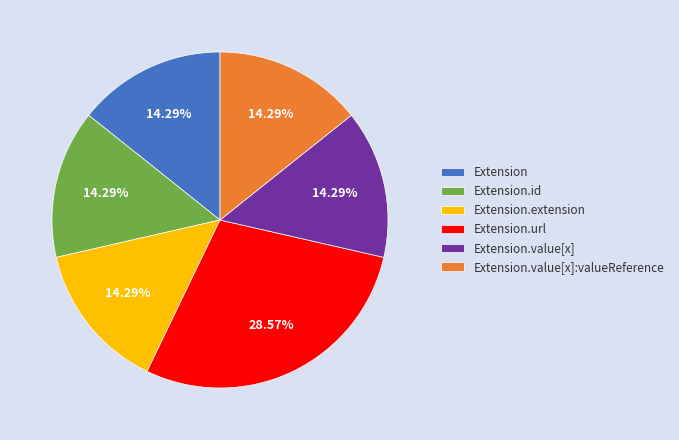

Which category has the biggest portion of the pie?

Extension.url